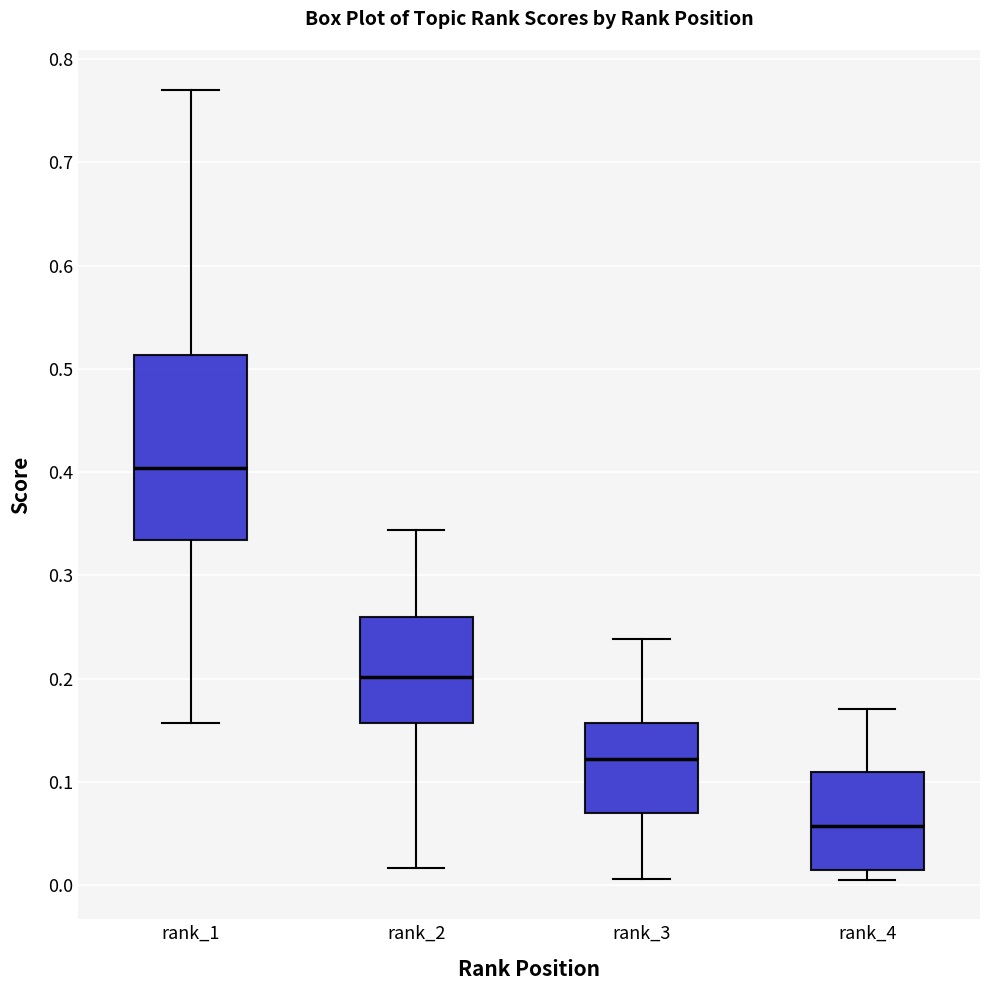

Where is the lower edge of the box for rank_4 on the y-axis? The values are not printed on the chart, so give them approximately, as read against the axis.

0.01